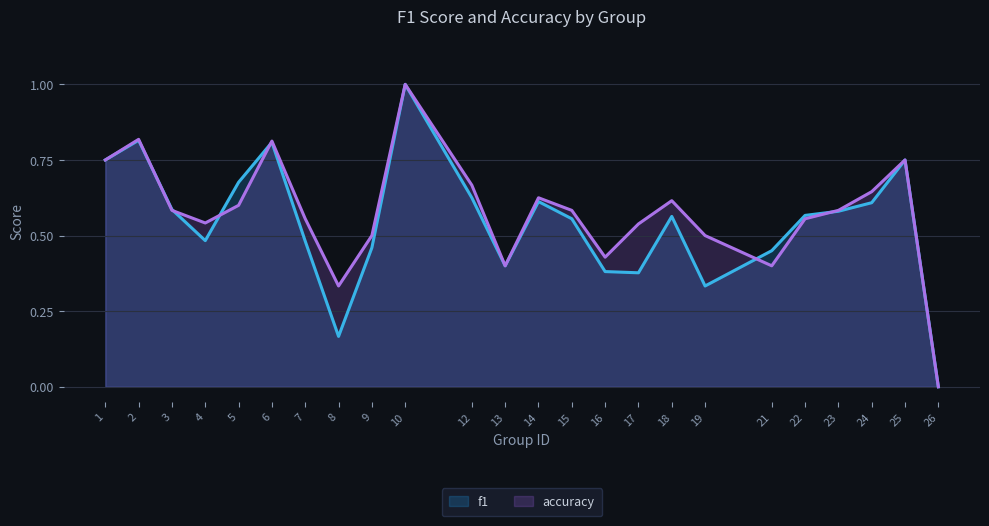

Is the value of accuracy at 22 greater than the value of f1 at 24?

No